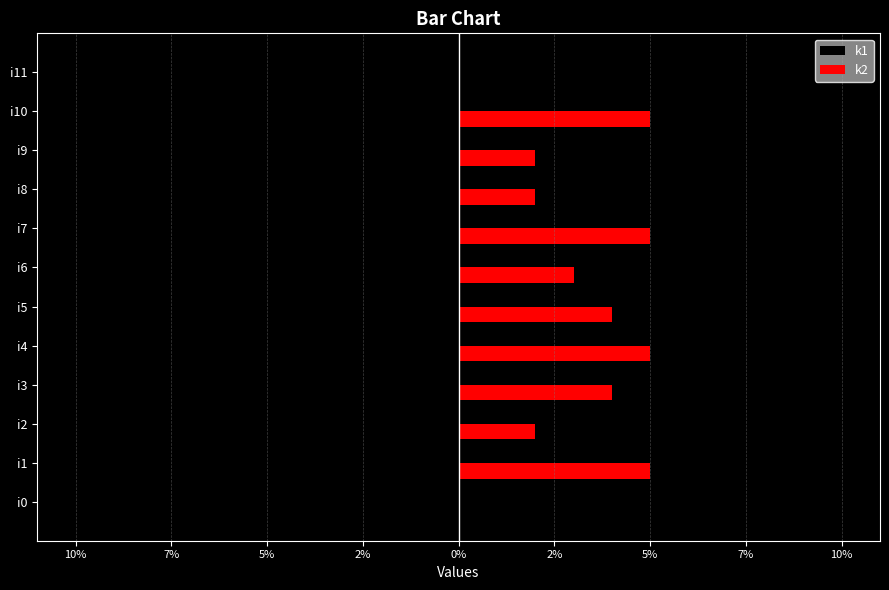

What are all the series names shown in the legend?

k1, k2